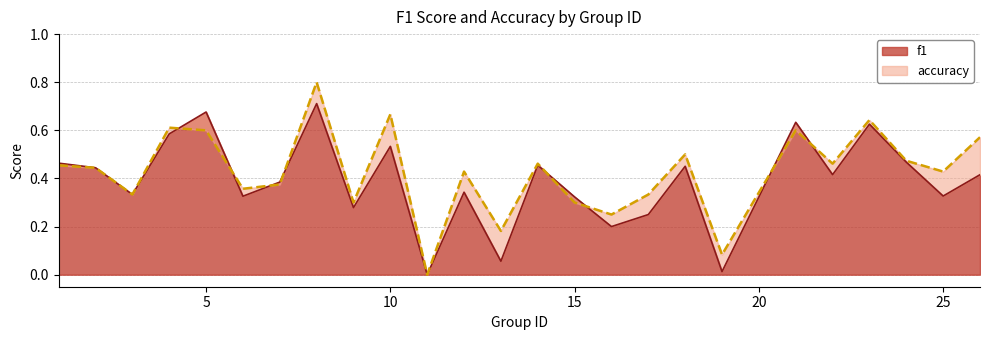

What is the difference between the f1 values at 5 and 16?

0.5